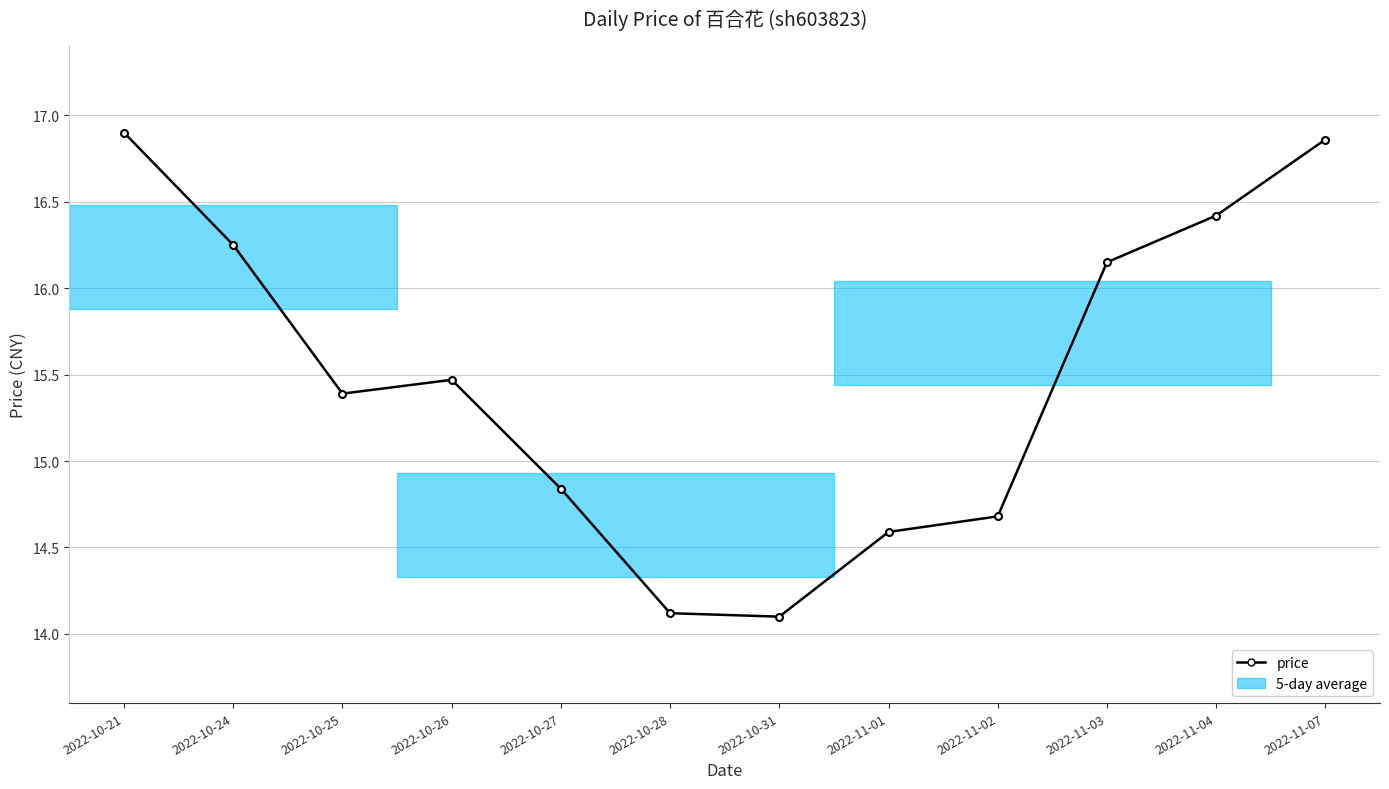

At which category does the data reach its first local peak?

2022-10-26